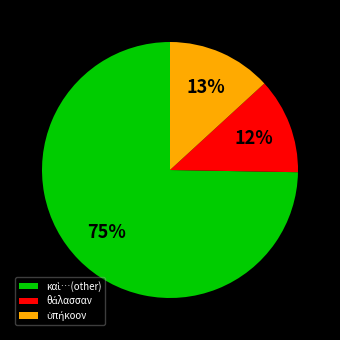

Does any single category account for the majority?

Yes